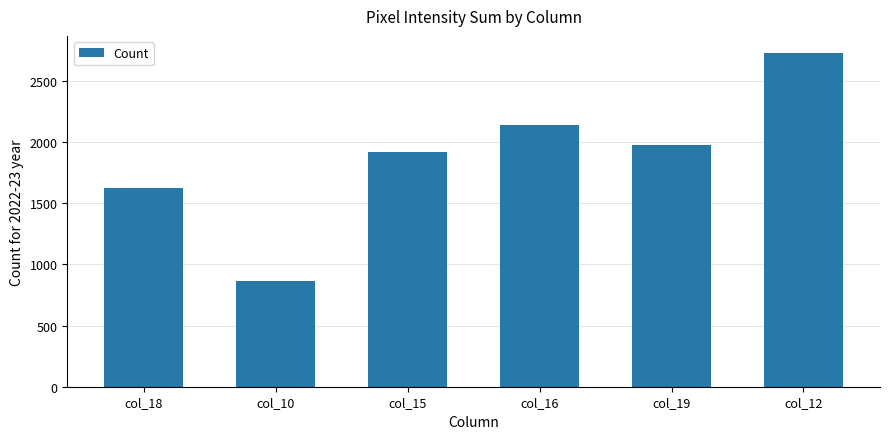

What is the difference between the values at col_12 and col_15?

808